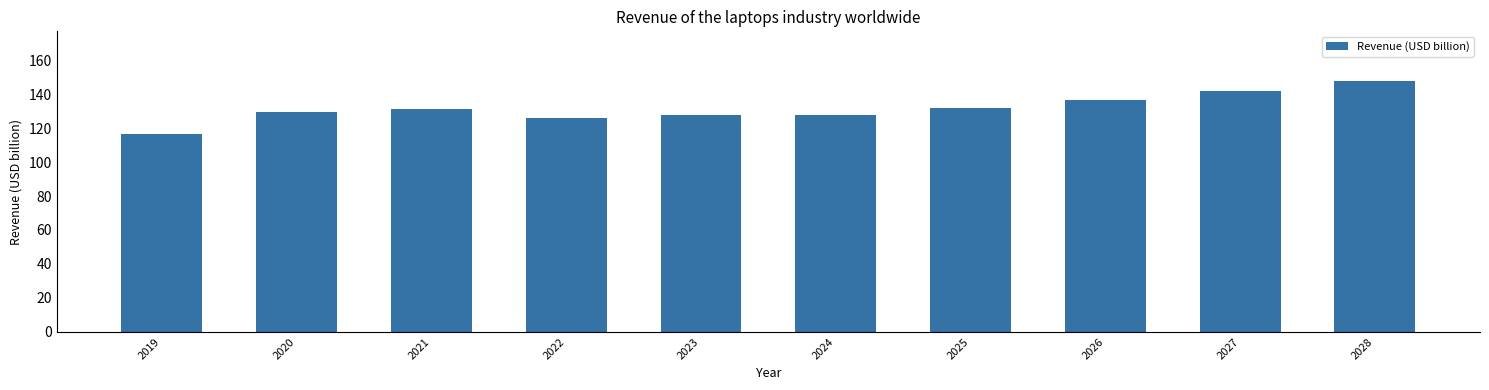

The value at 2027 is 142.0. True or false?

True